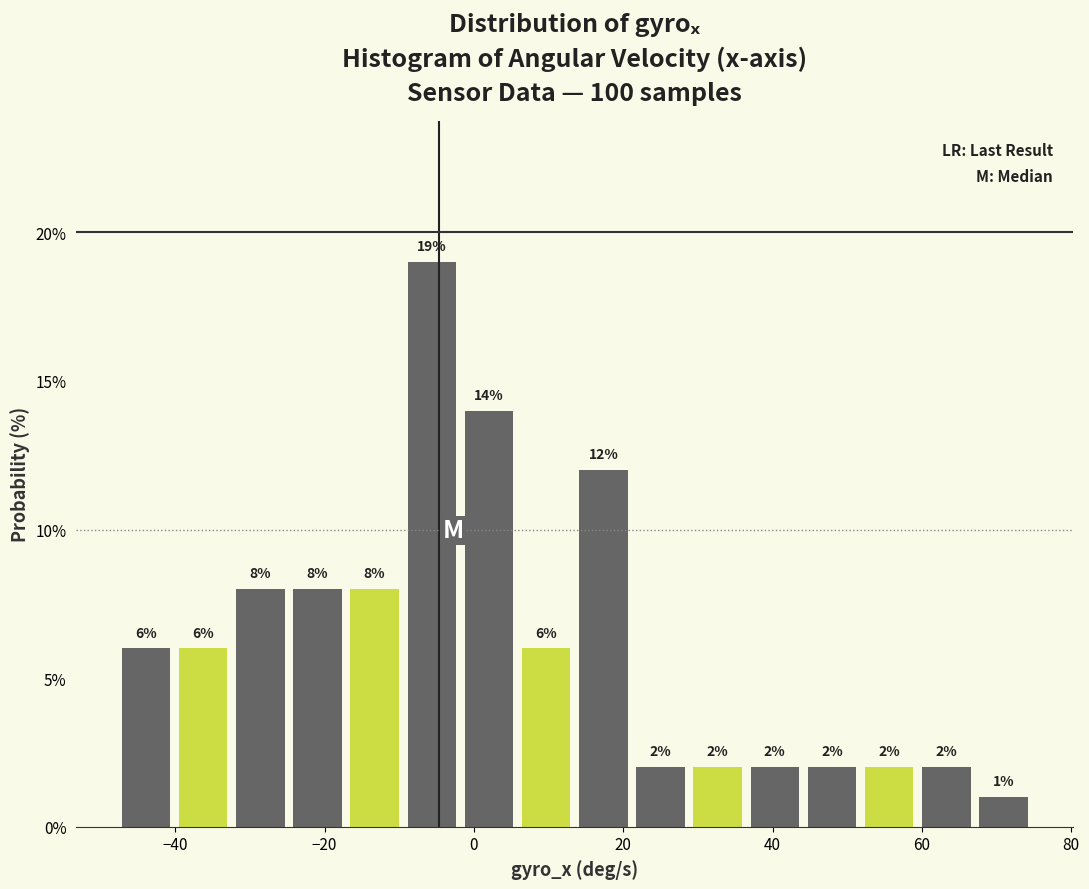

Read against the x-axis, roughly where is the centre of the tallest bar?

-6